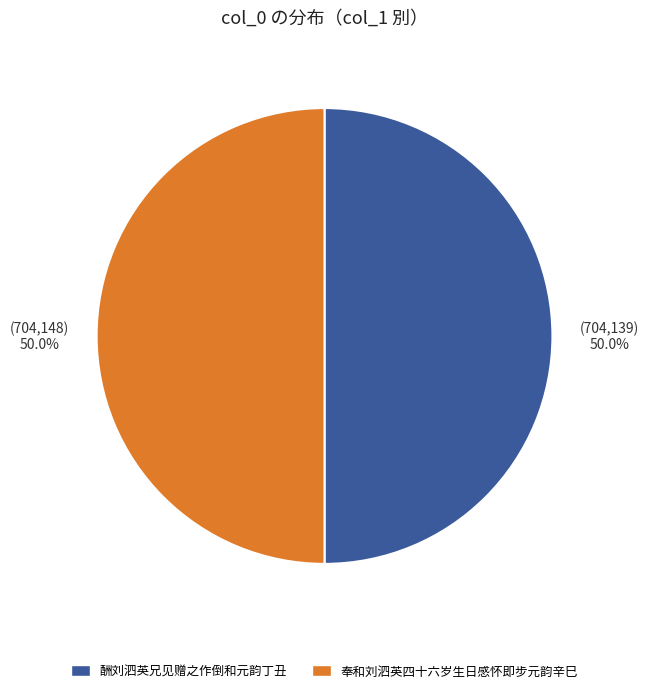

To the nearest percent, what is the difference between the 酬刘泗英兄见赠之作倒和元韵丁丑 and 奉和刘泗英四十六岁生日感怀即步元韵辛巳 slice percentages?

0%